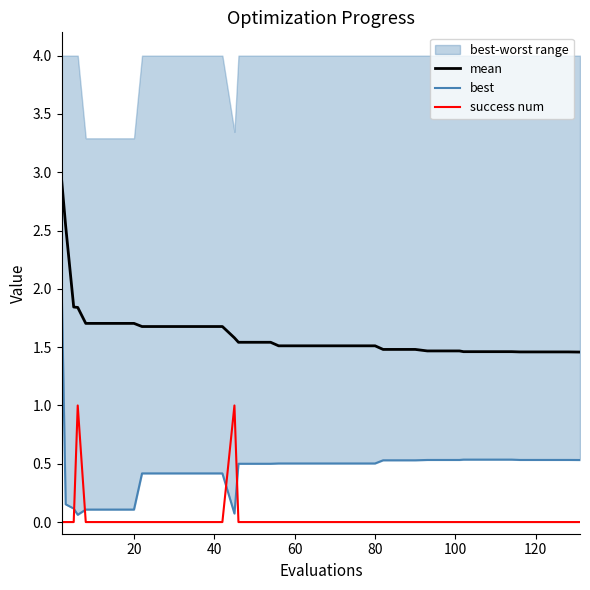

How many values in success num are above zero?

2